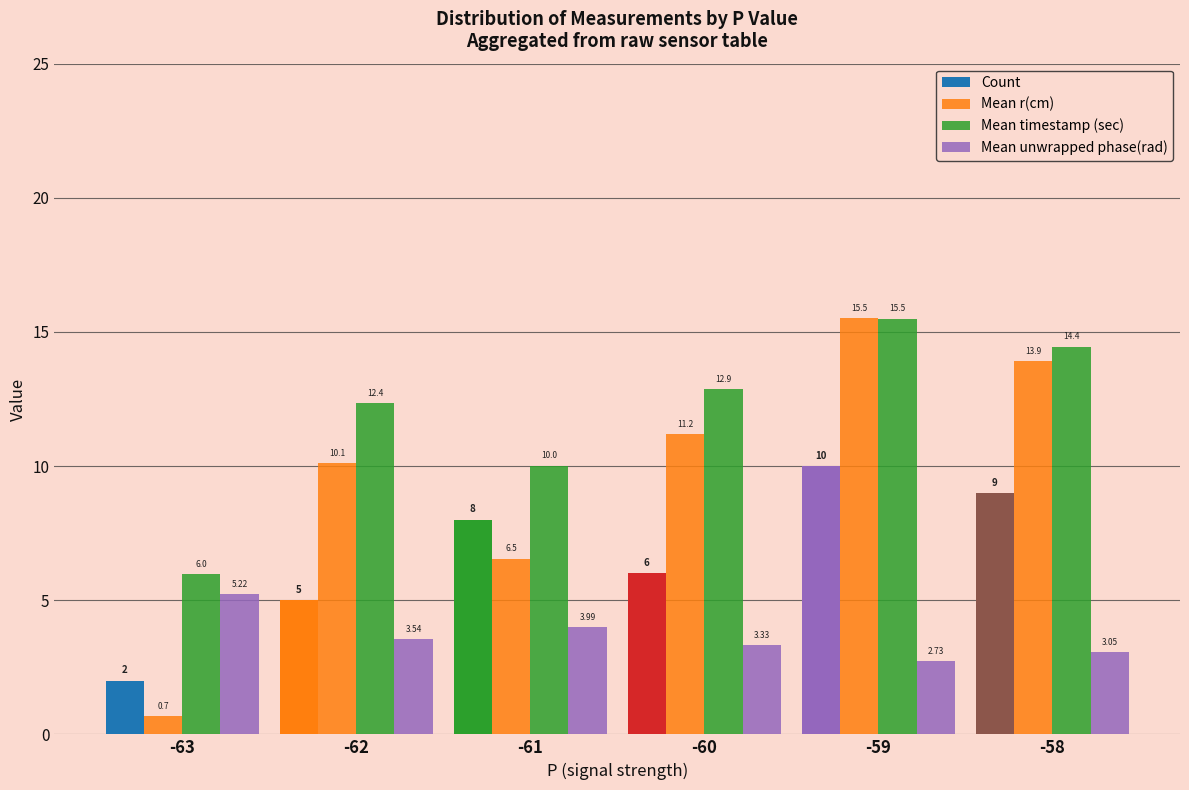

What is the total value across all series at -61?

28.5